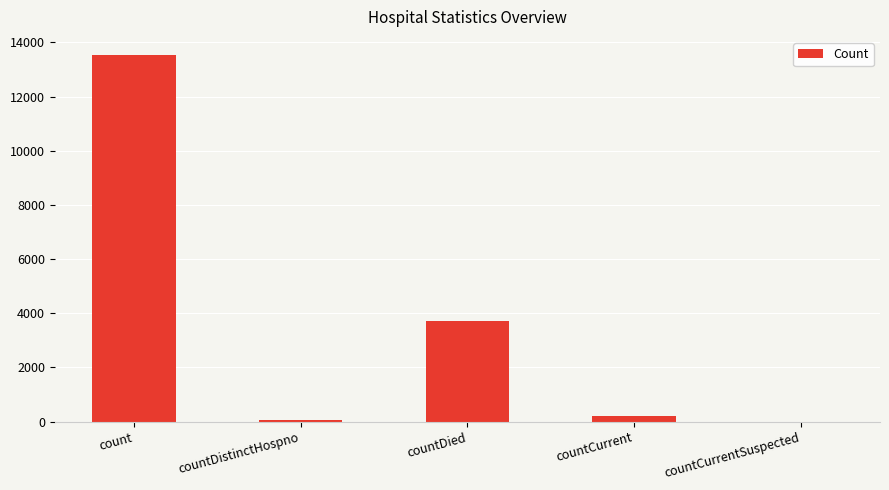

Are the bars horizontal?

No